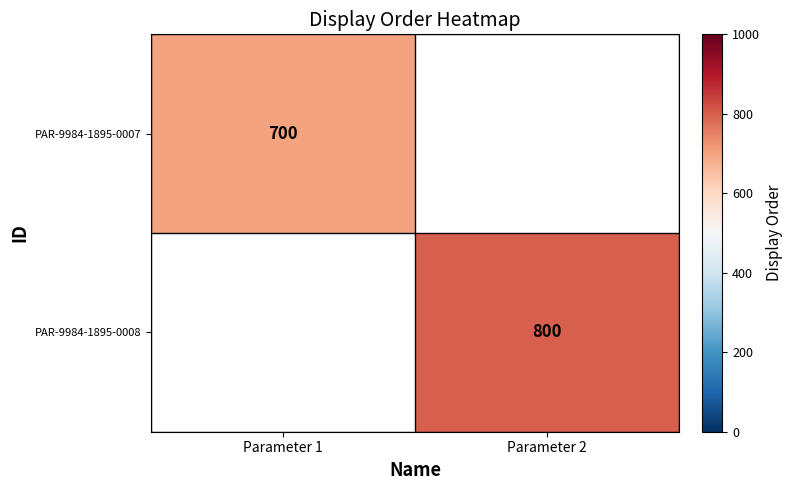

True or false: PAR-9984-1895-0007 has a value of 140 at Parameter 1.

False